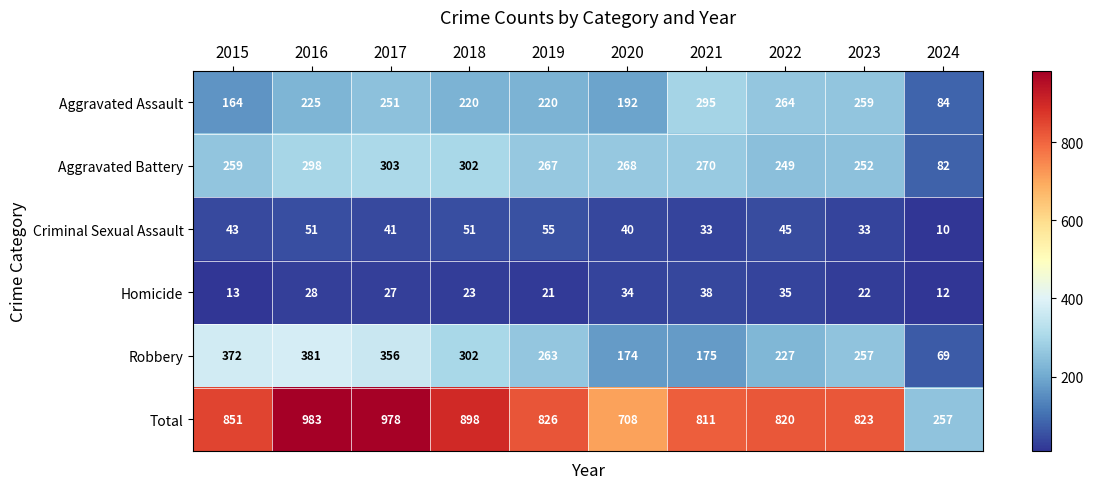

List the series in order of their peak value, lowest first.

Homicide, Criminal Sexual Assault, Aggravated Assault, Aggravated Battery, Robbery, Total